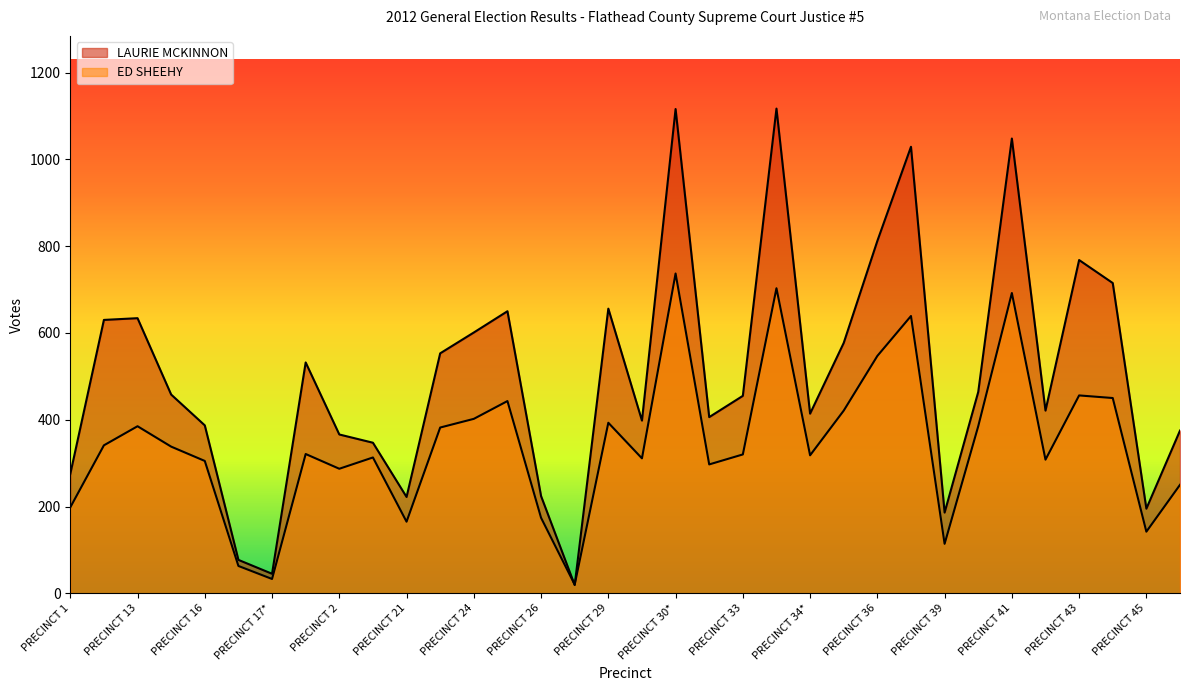

Which category has the lowest value across all series?

PRECINCT 26*